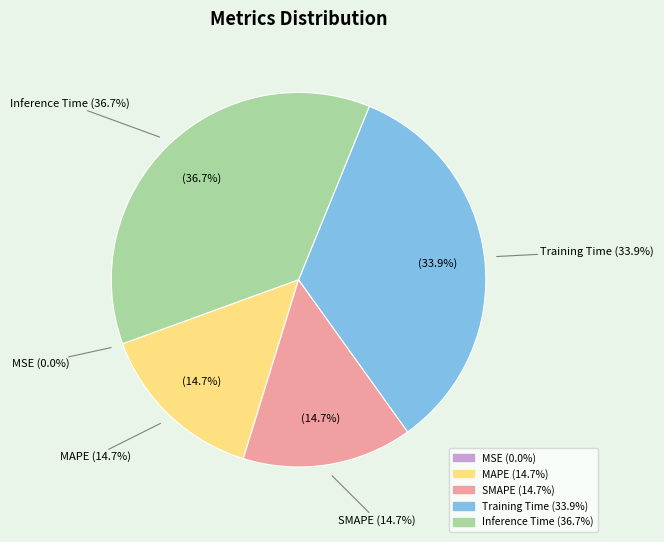

Is MAPE the majority of the pie?

No